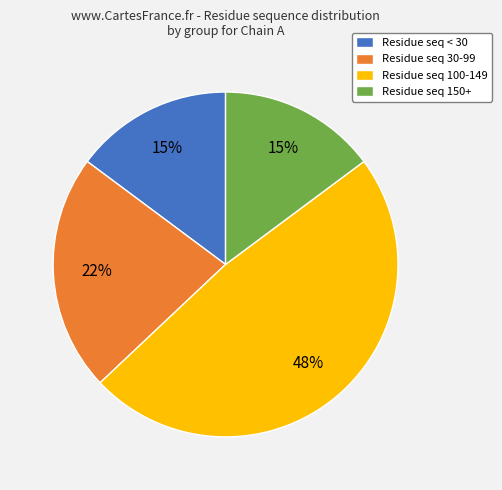

Which slice is the largest?

Residue seq 100-149